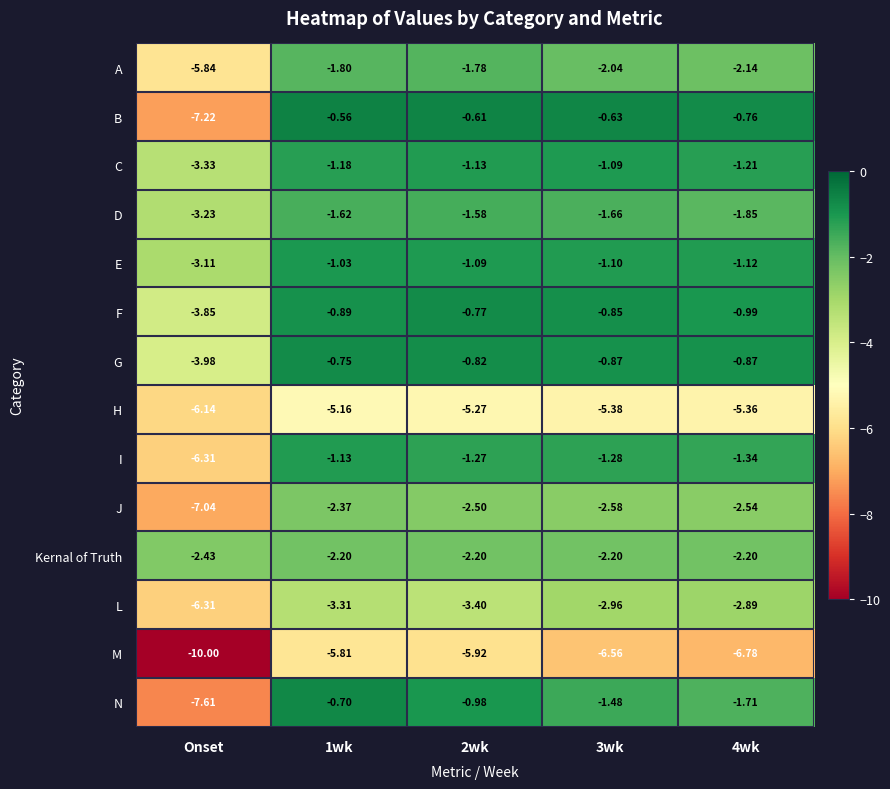

Which series changed the most between Onset and 2wk?

N